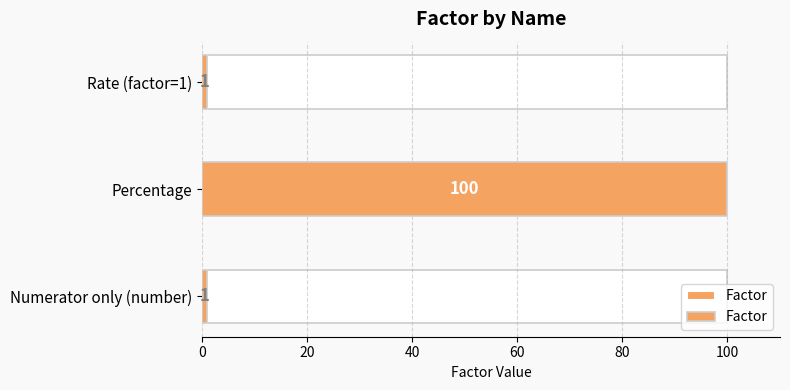

How many bars are there in total?

3